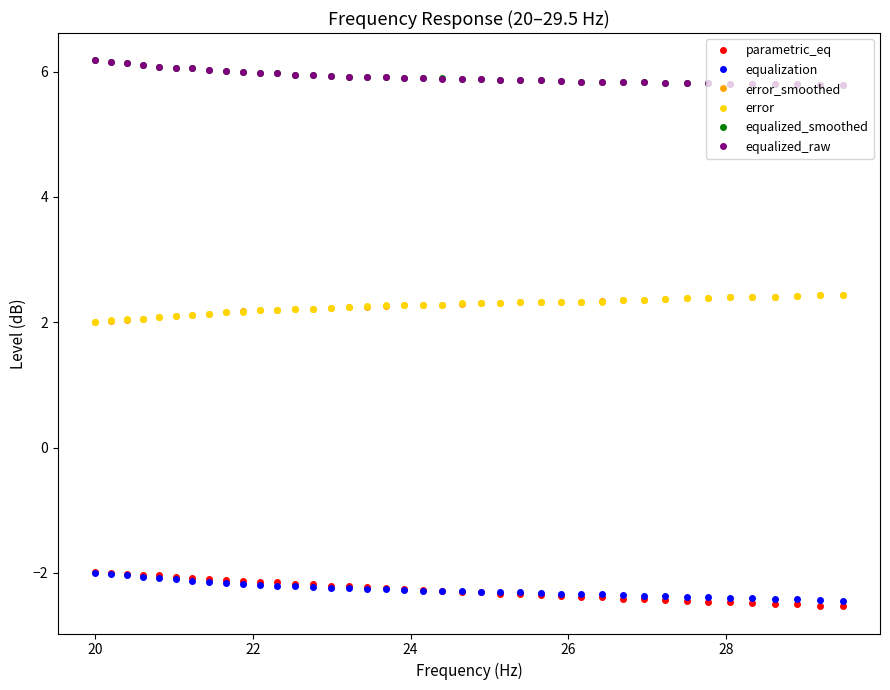

At how many categories does at least one series exceed 4?

40